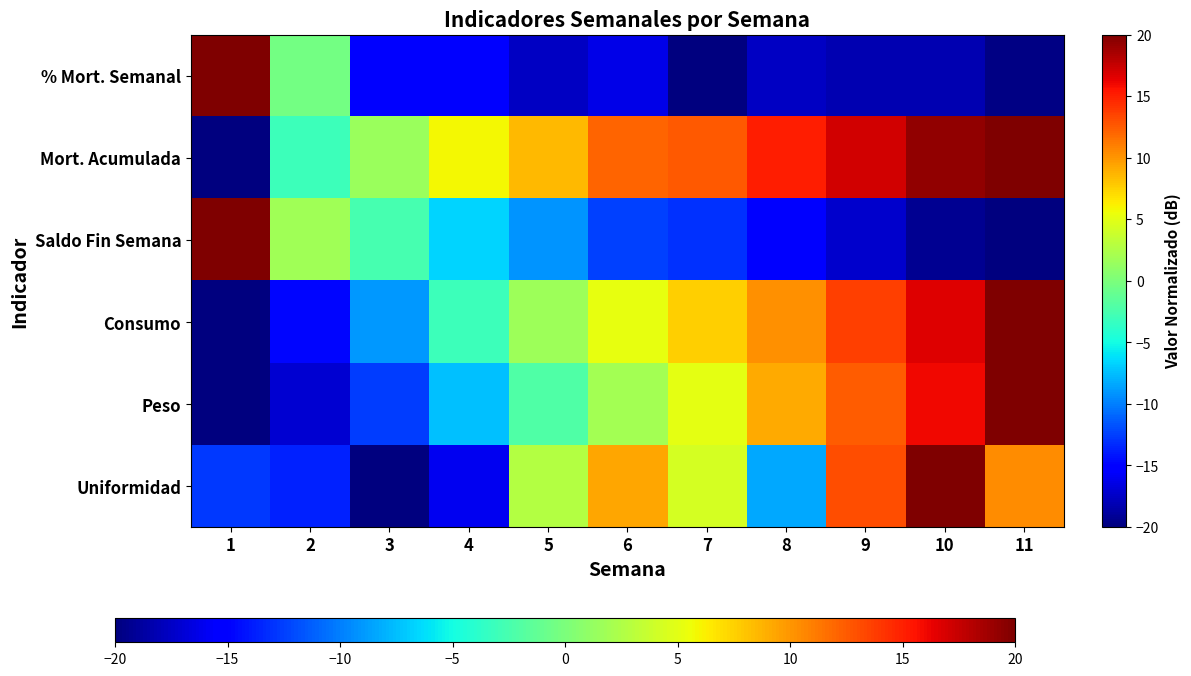

What is the total value across all series at 5?

-16.0